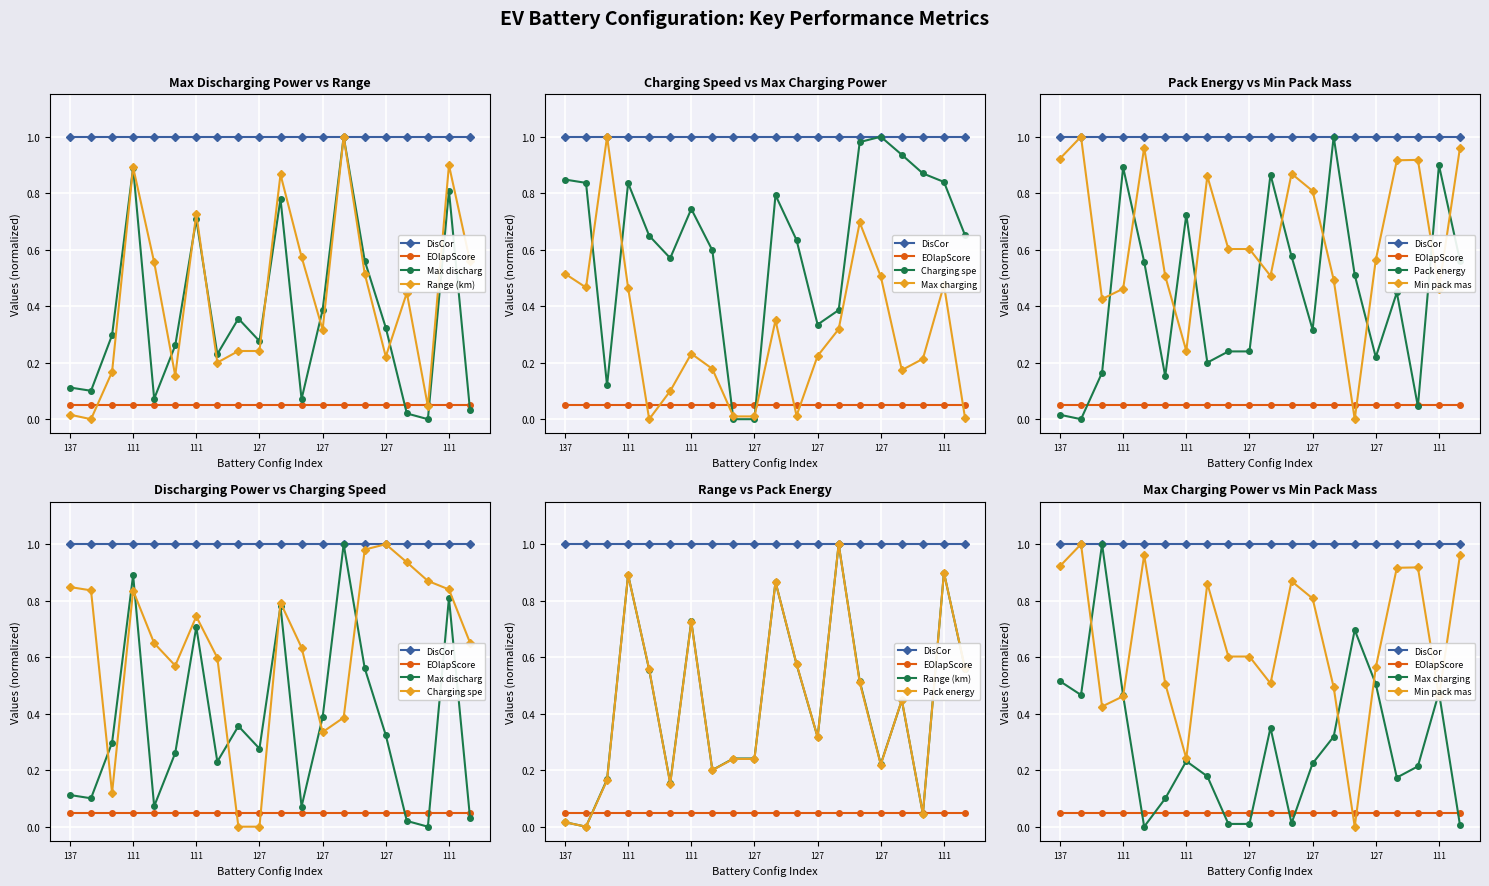

At how many categories does at least one series exceed 0?

20